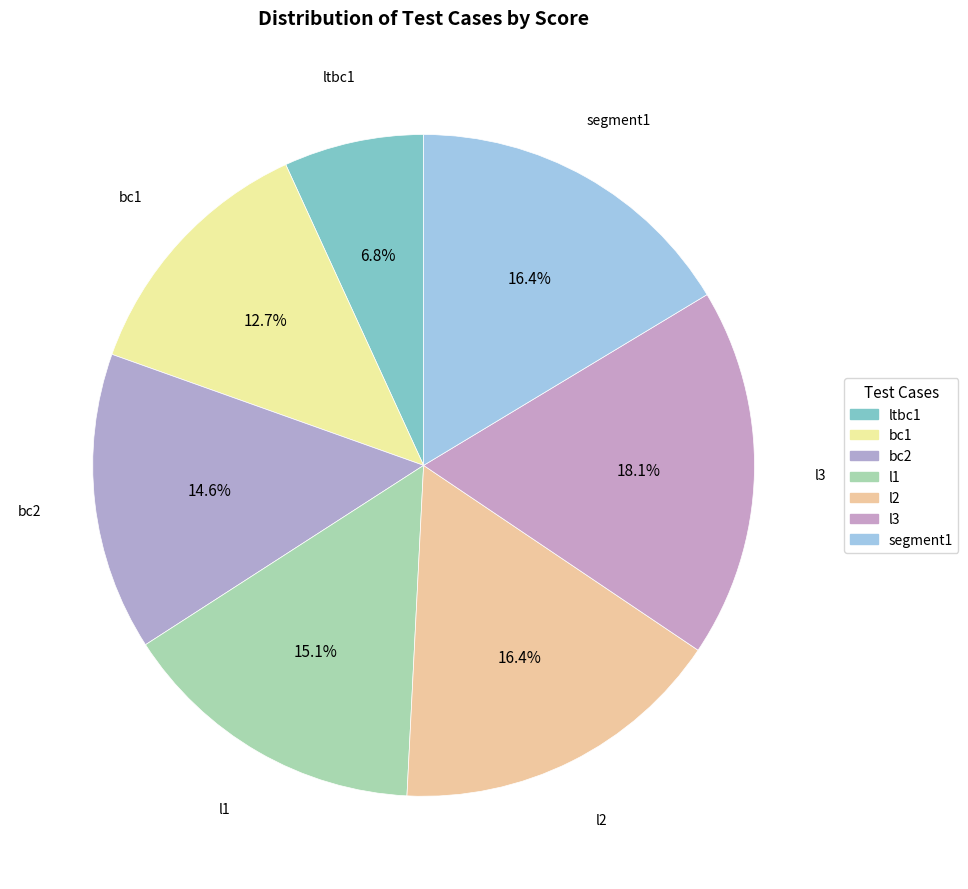

Rank the categories by value from lowest to highest.

ltbc1, bc1, bc2, l1, l2, segment1, l3